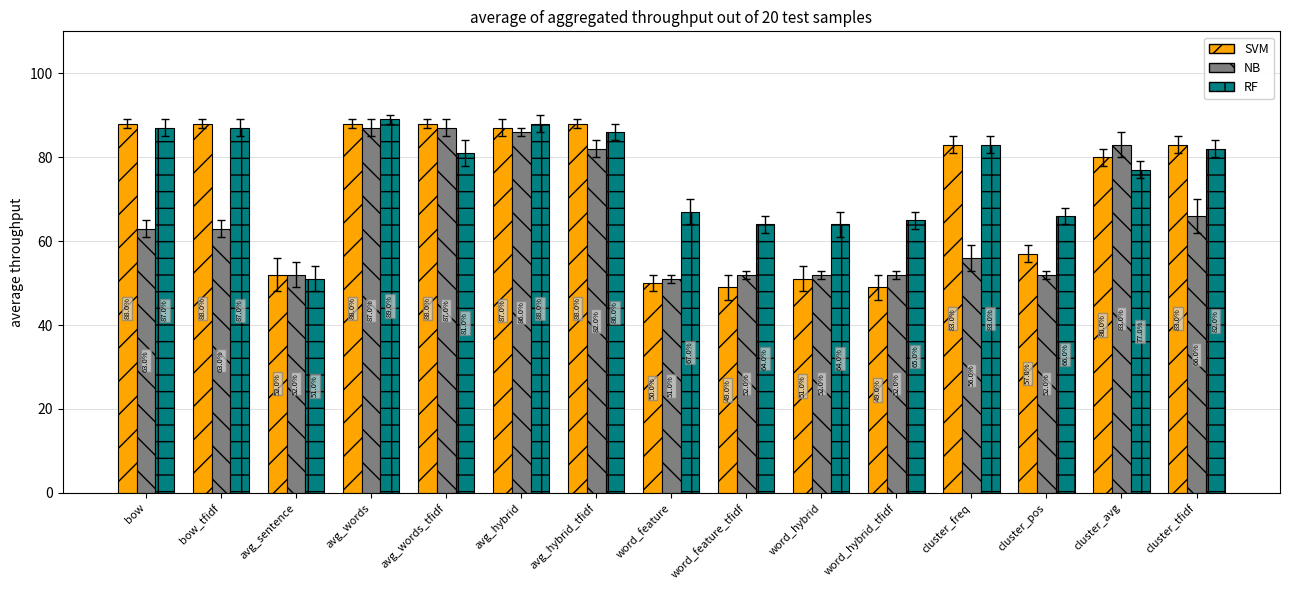

What are all the series names shown in the legend?

SVM, NB, RF